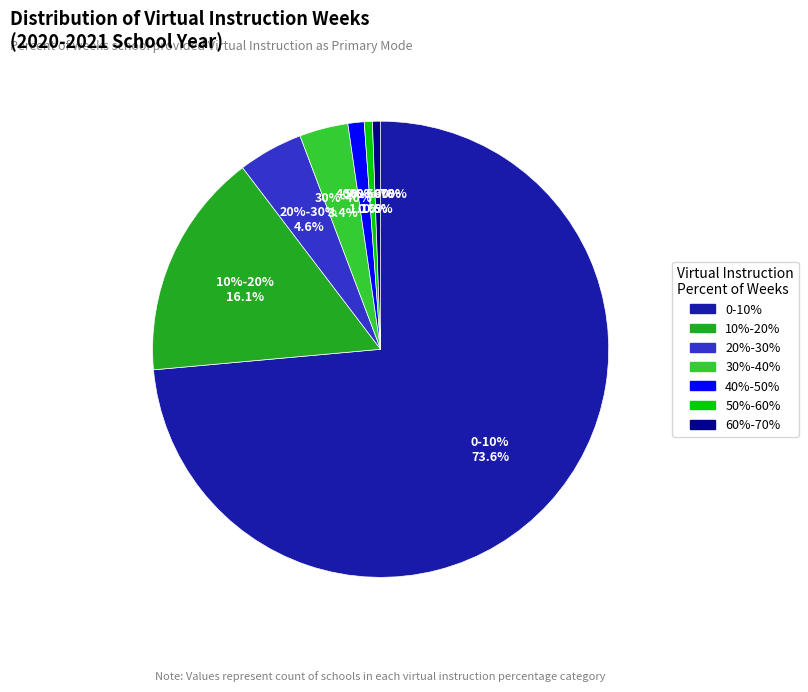

What percentage is the 40%-50% slice, to the nearest percent?

1%